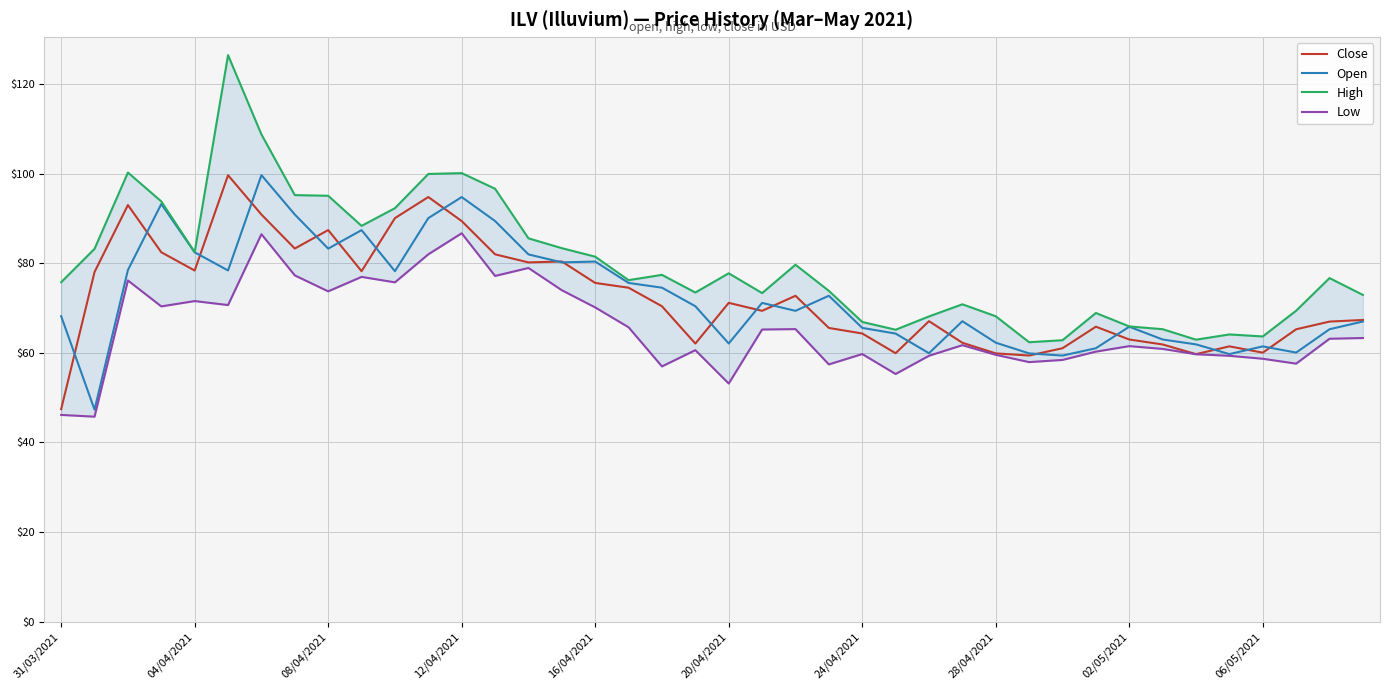

The High series shows 99.9 at 11. True or false?

True